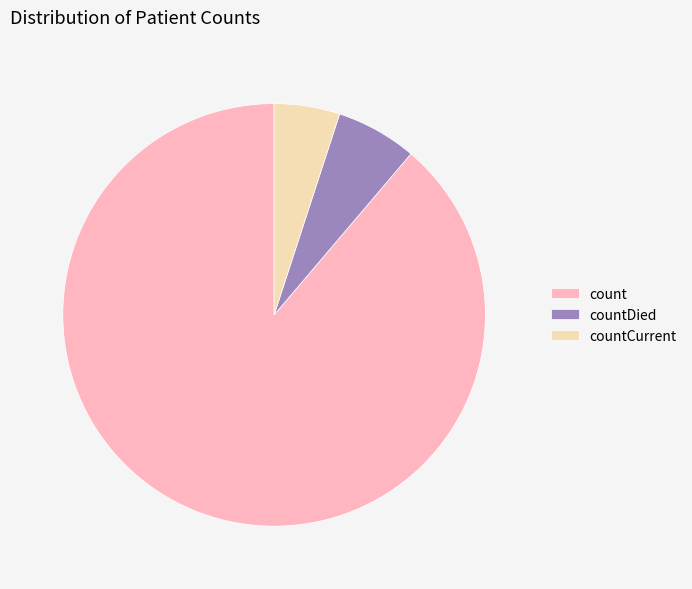

What is the majority slice?

count